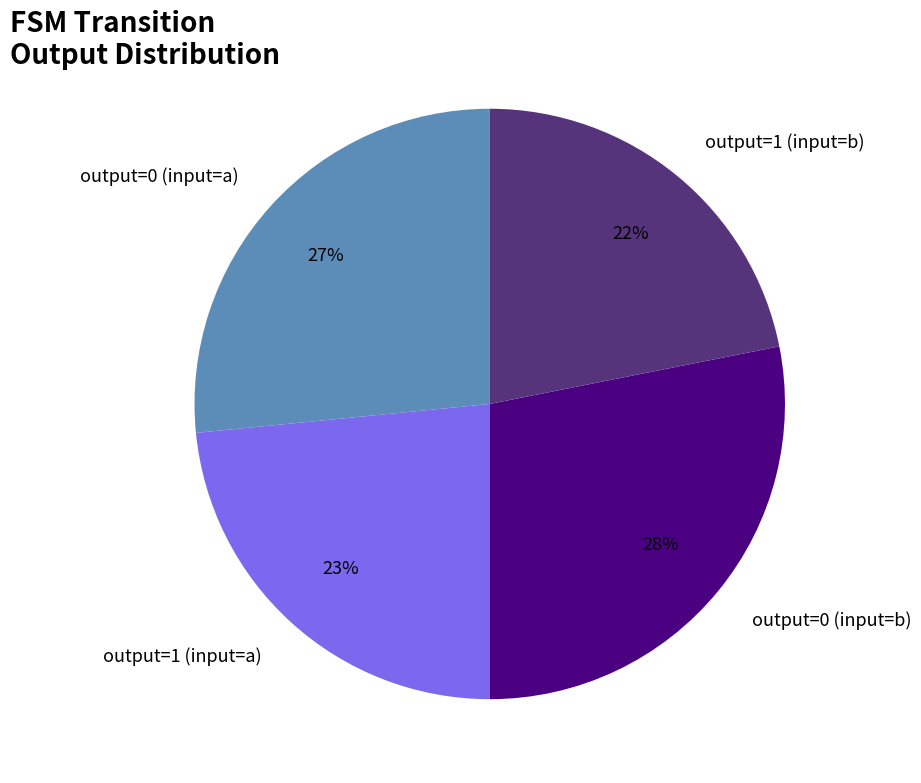

To the nearest percent, what percentage of the pie is output=1 (input=b)?

22%